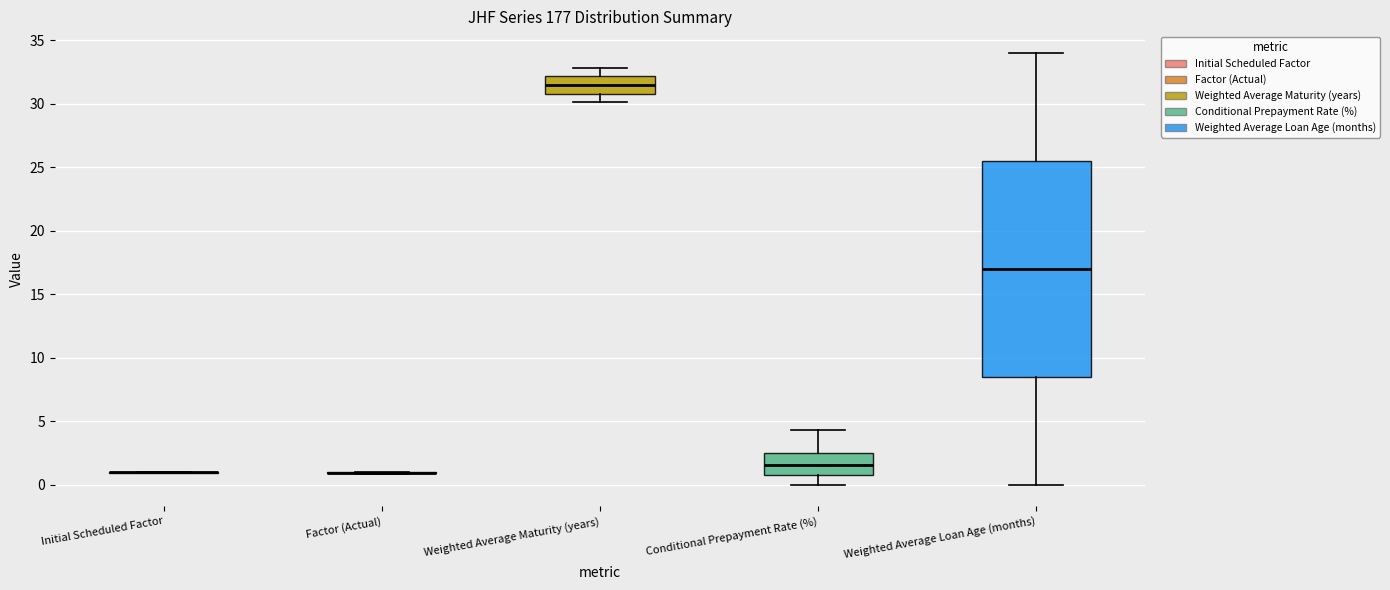

Comparing the boxes themselves (not the whiskers), which one is the tallest?

Weighted Average Loan Age (months)